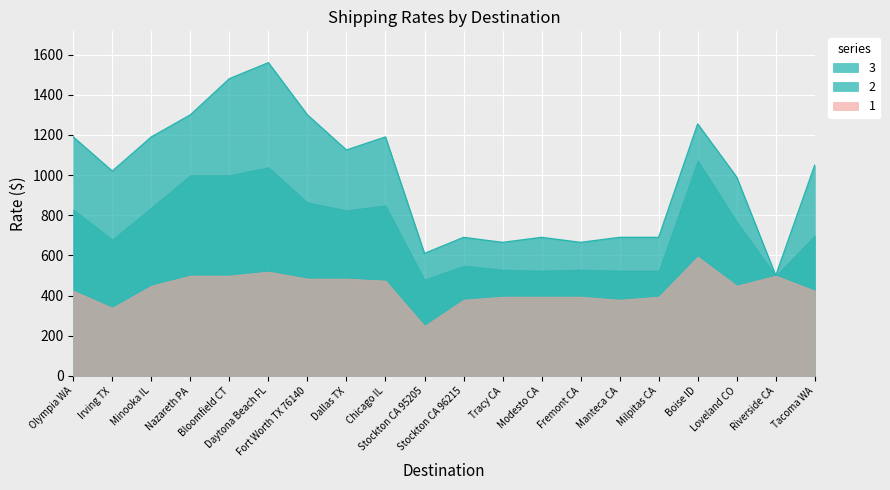

What is the lowest value of the 2 series?

480